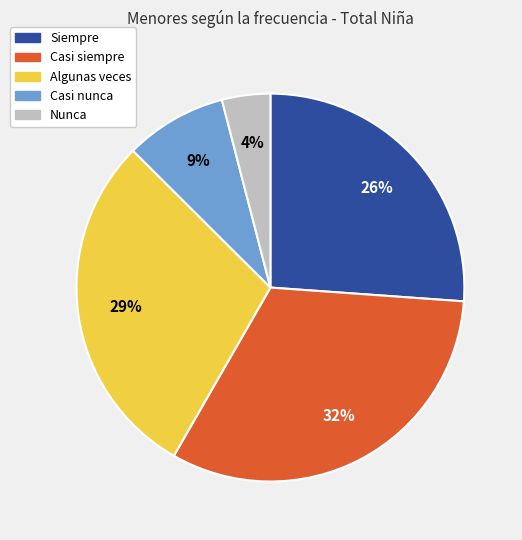

To the nearest percent, what percentage of the pie is Algunas veces?

29%